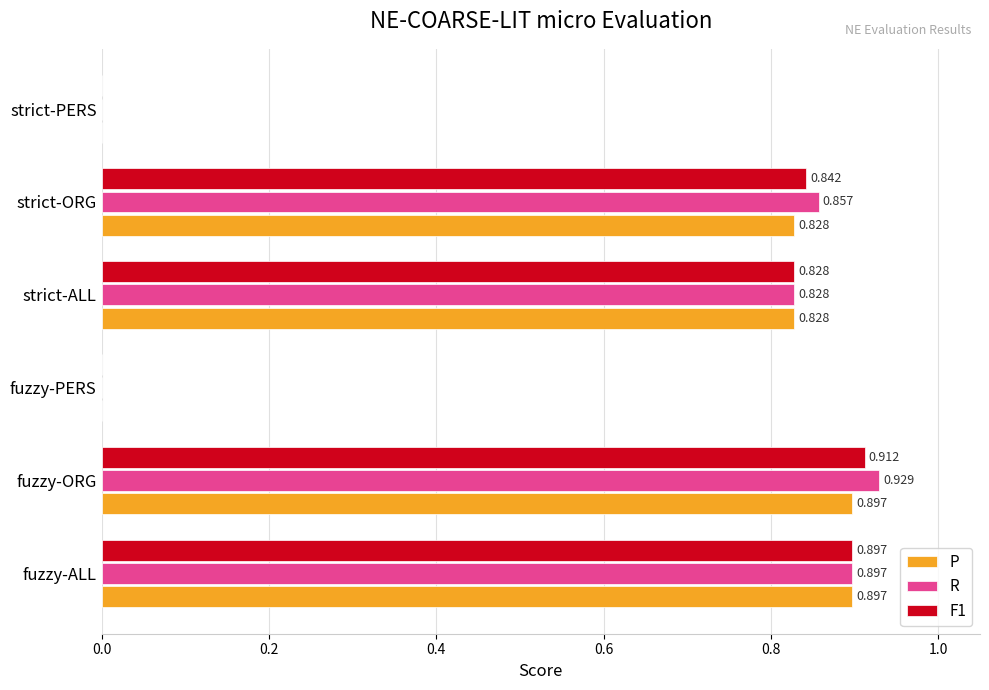

Which series changed the most between strict-ORG and strict-PERS?

R